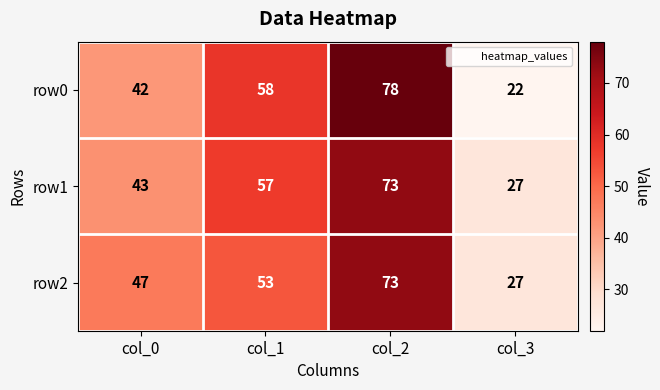

At how many categories does at least one series exceed 54?

2